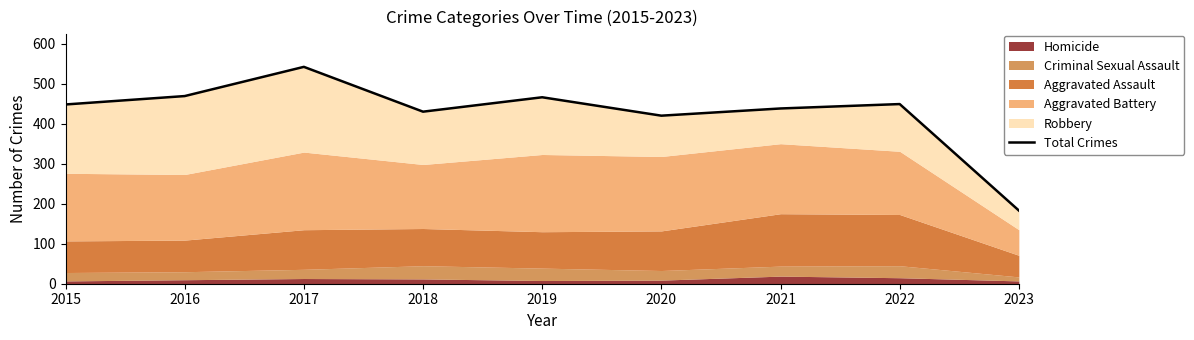

Reading right to left, what are all the values shown in this chart?

183	449	438	420	466	430	542	469	448